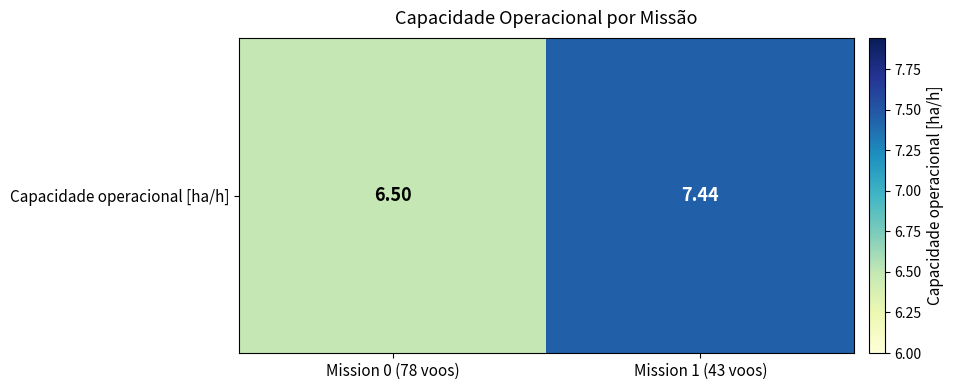

What is the change in value from Mission 0 (78 voos) to Mission 1 (43 voos)?

+0.9